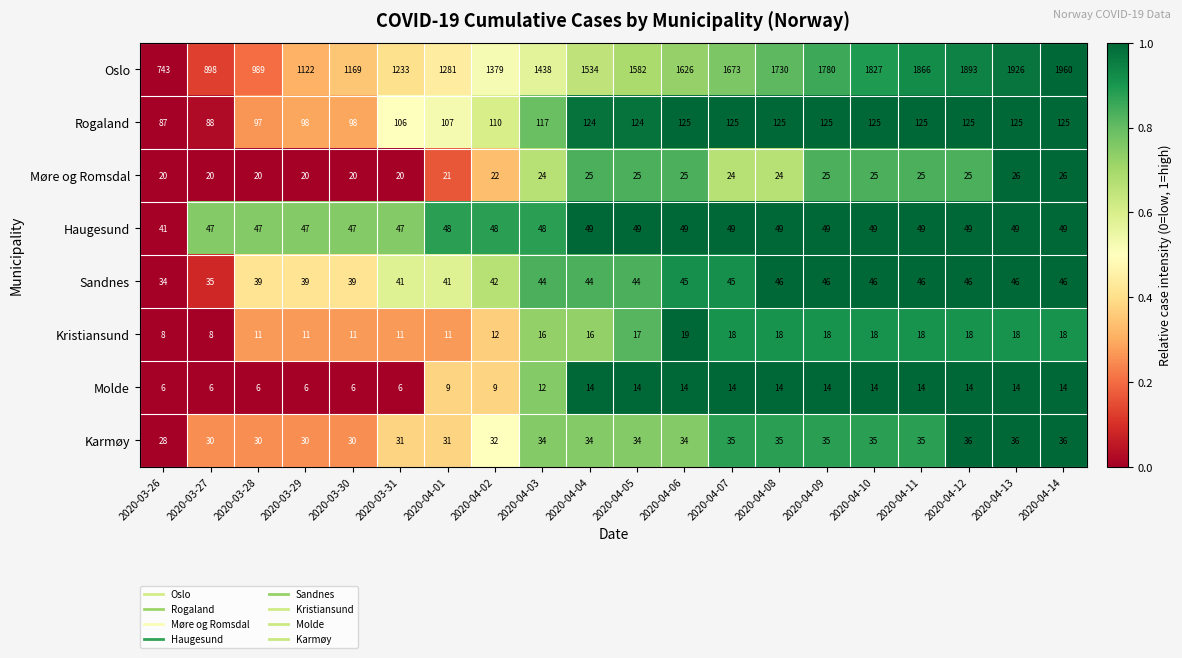

Between 2020-04-06 and 2020-04-14, which series saw the biggest shift?

Oslo